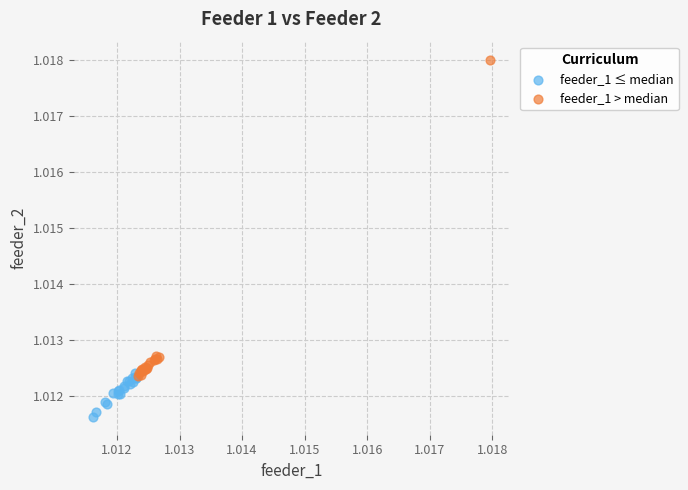

What are all the series names shown in the legend?

feeder_1 ≤ median, feeder_1 > median